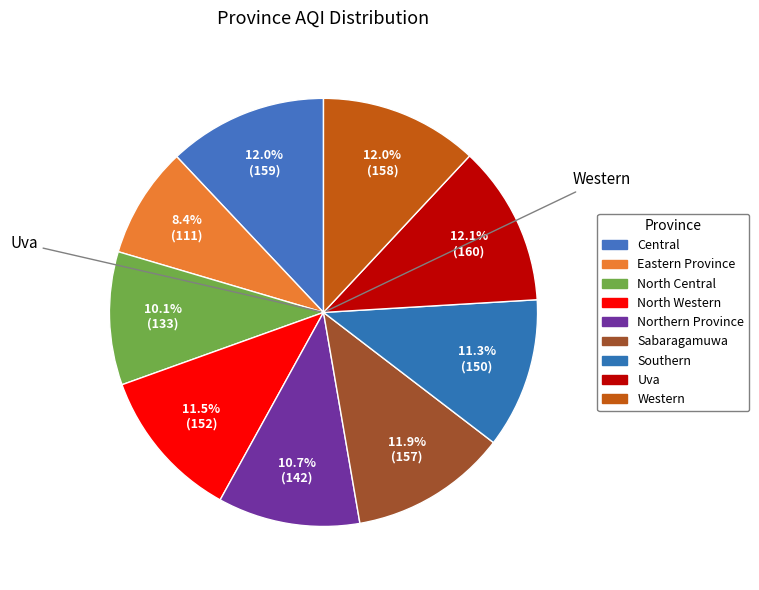

What percentage is the Southern slice, to the nearest percent?

11%